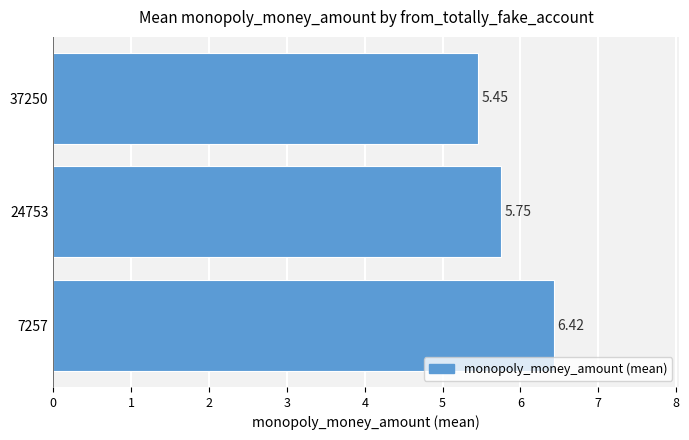

What is the sum of the values at 7257 and 24753?

12.2